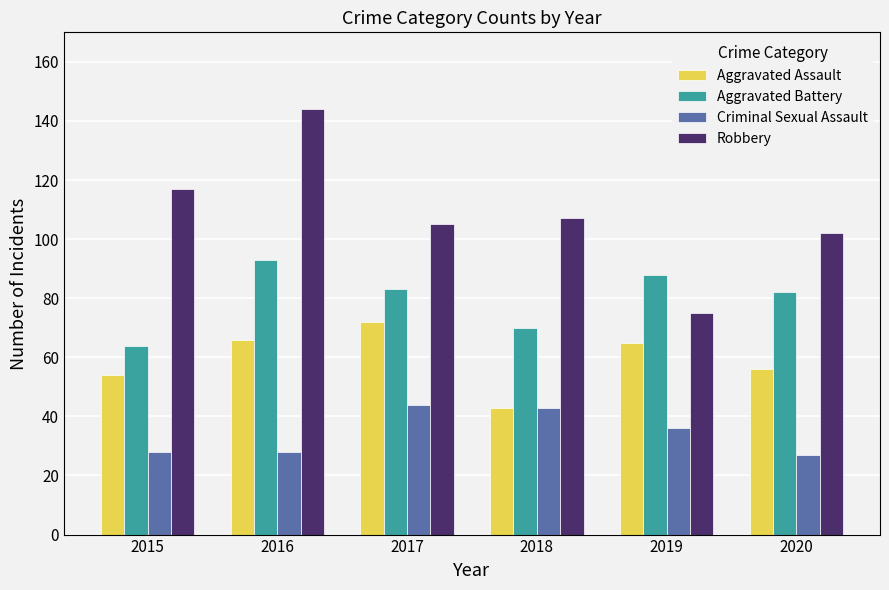

Rank the series by their average value, from highest to lowest.

Robbery, Aggravated Battery, Aggravated Assault, Criminal Sexual Assault